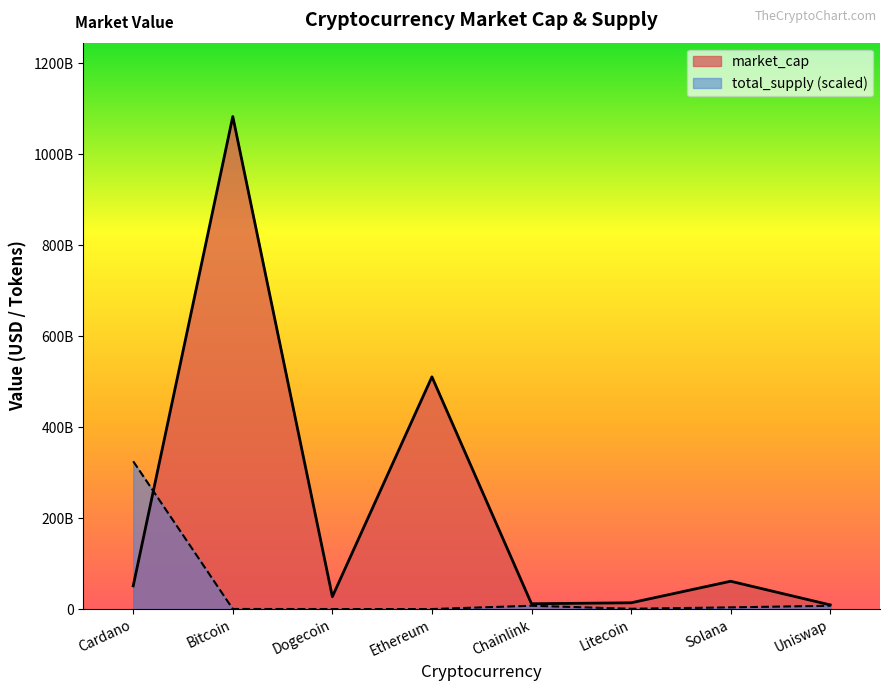

What is the label of the 2nd point from the right?

Solana